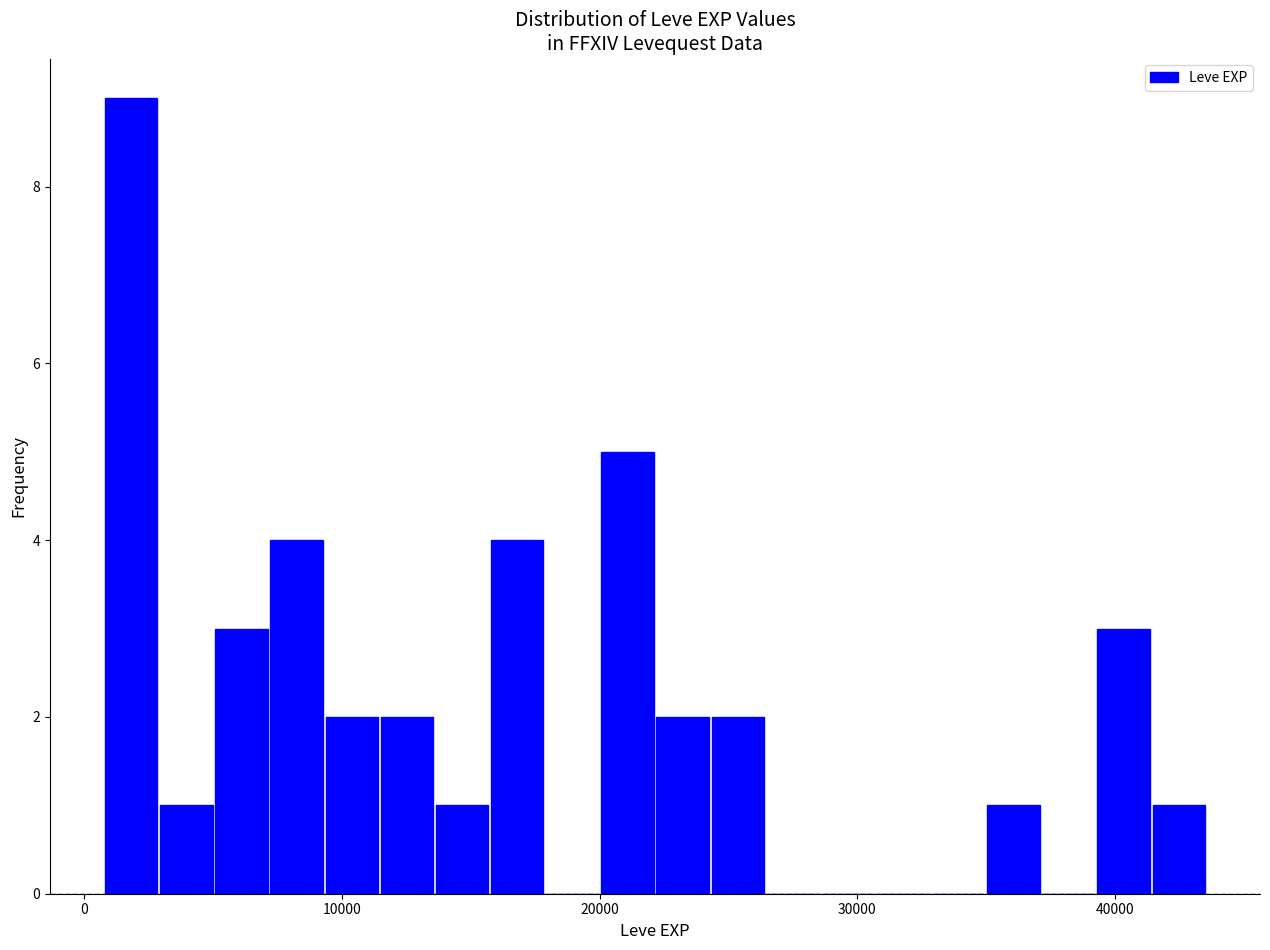

Read against the x-axis, roughly where is the centre of the tallest bar?

2000